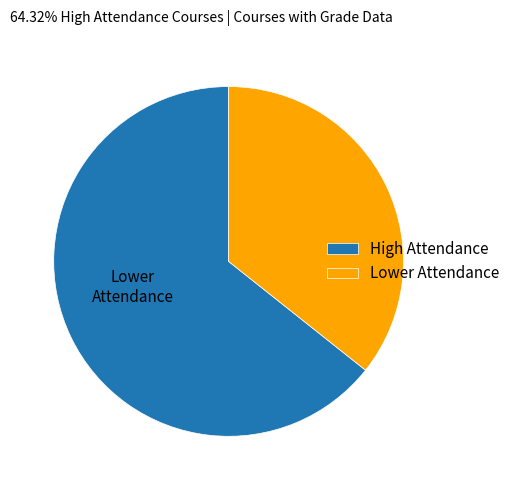

Rank the categories by value from highest to lowest.

High Attendance, Lower Attendance